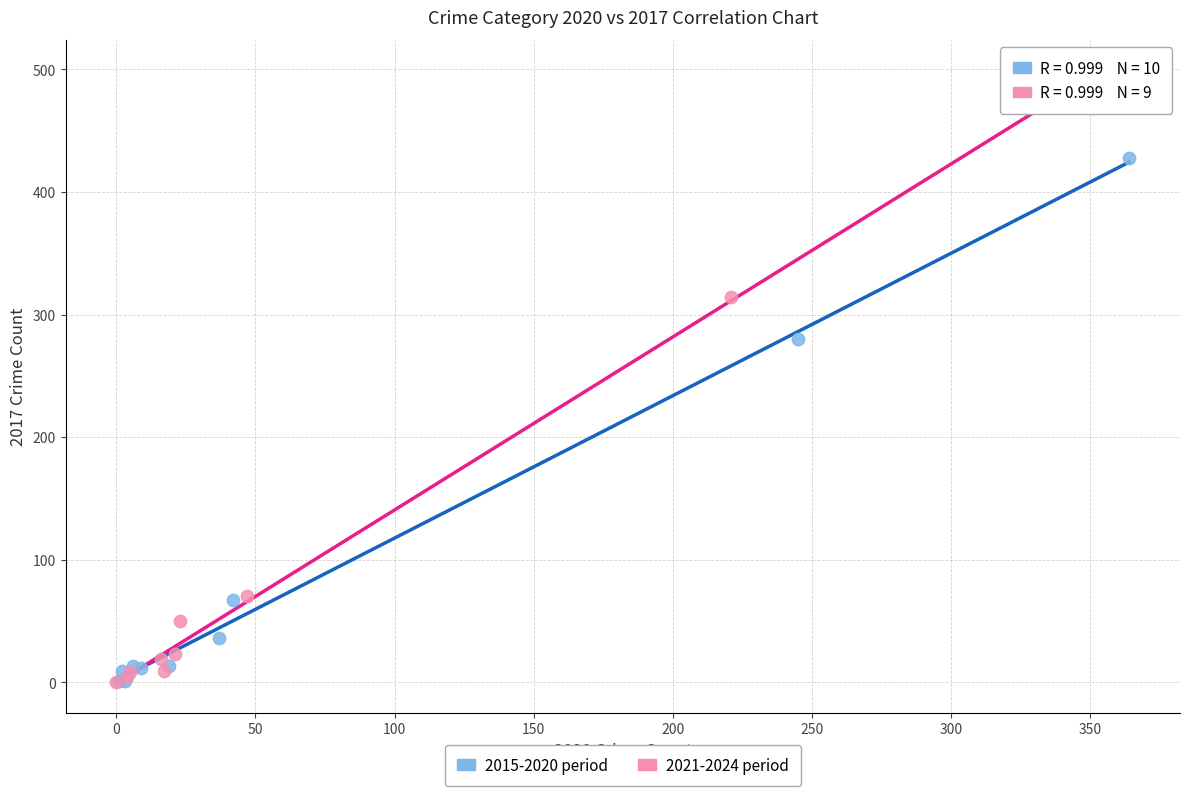

Which series contains the highest Y value?

2021-2024 period